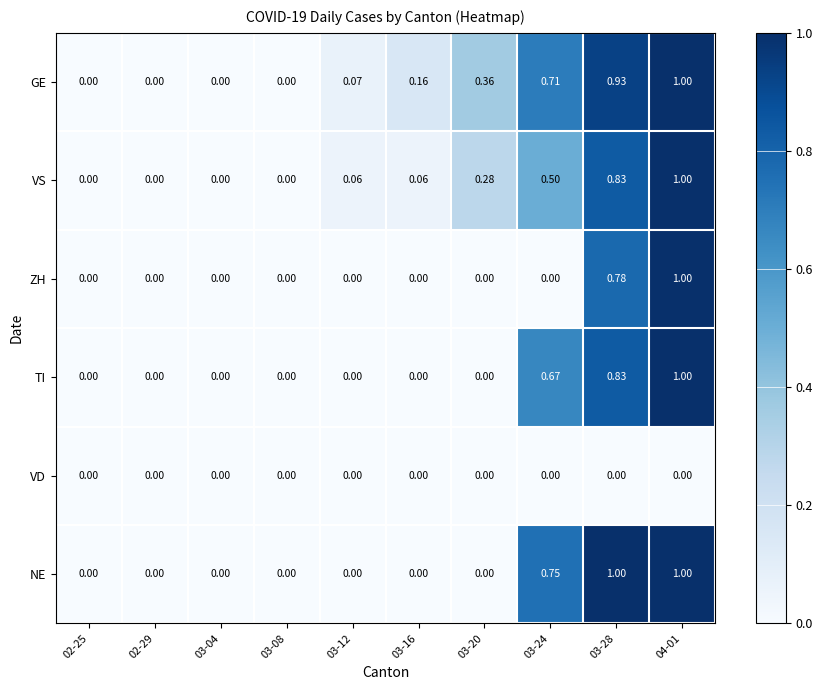

Which series has the largest total across all categories?

GE